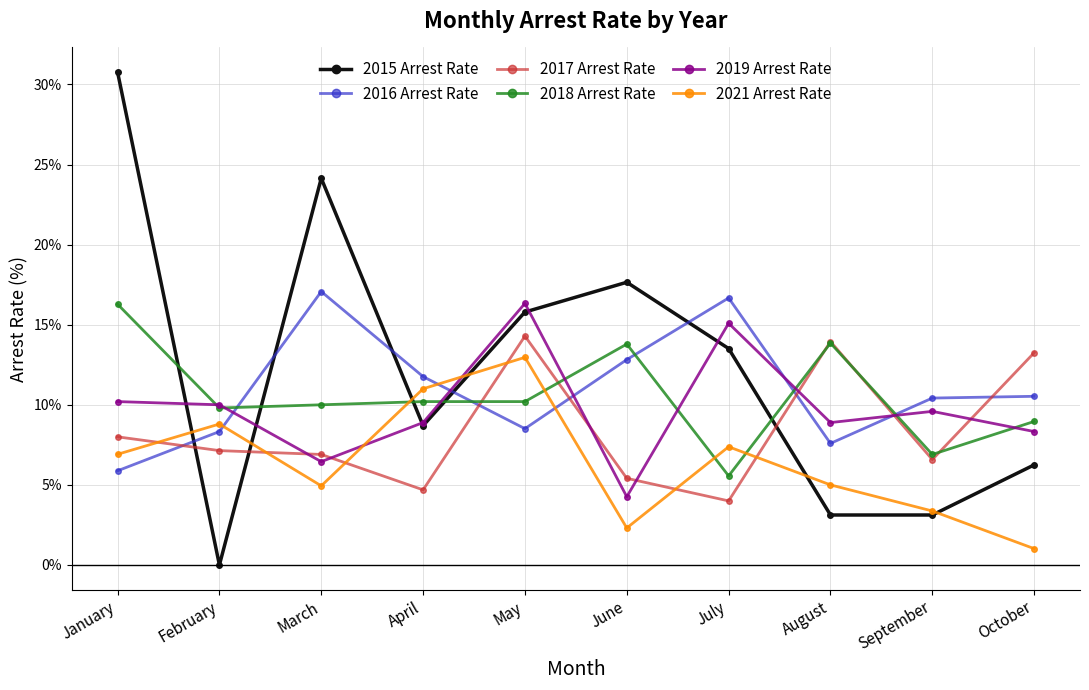

Where is the first local maximum for 2016 Arrest Rate?

March